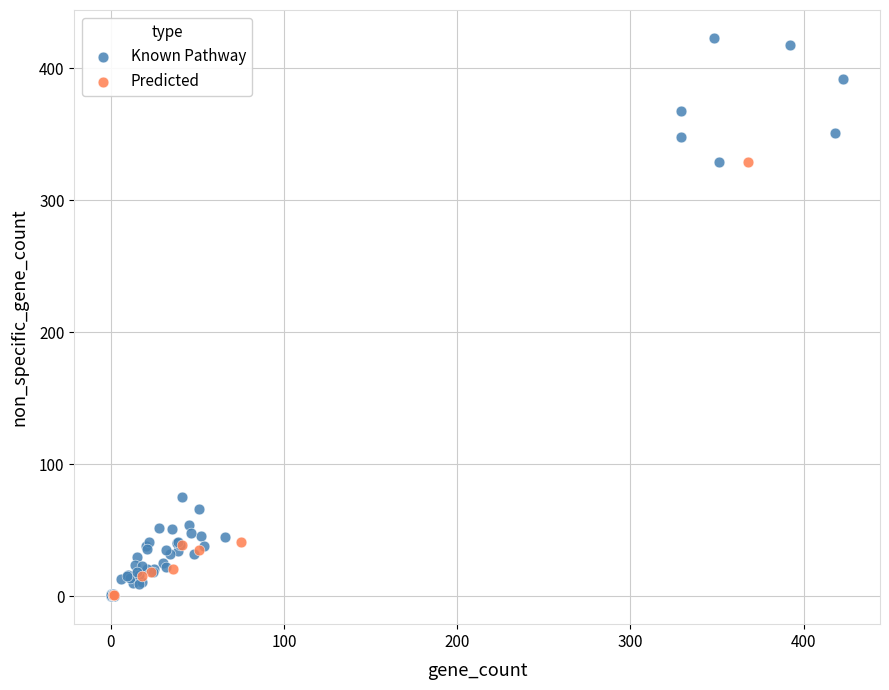

What are all the series names shown in the legend?

Known Pathway, Predicted